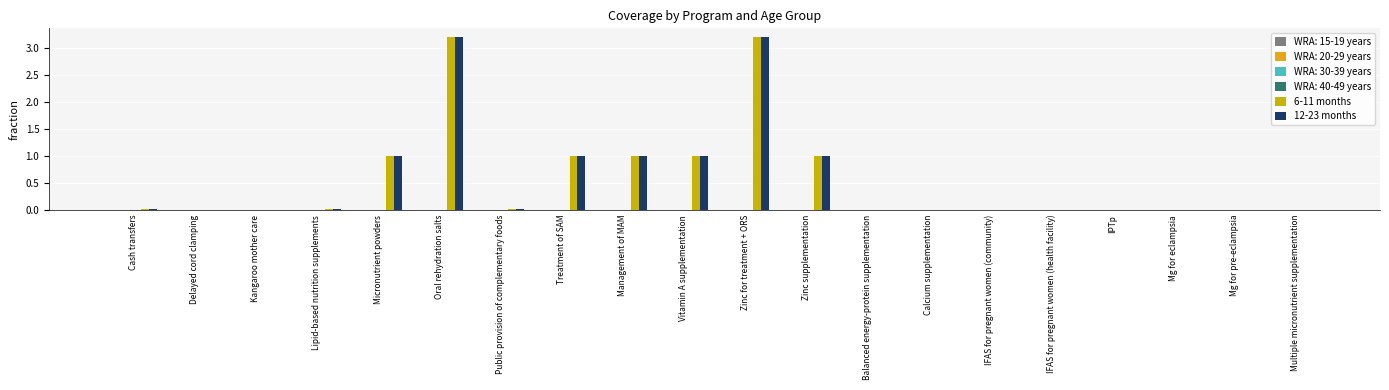

Are the bars grouped side by side (vs. stacked)?

Yes